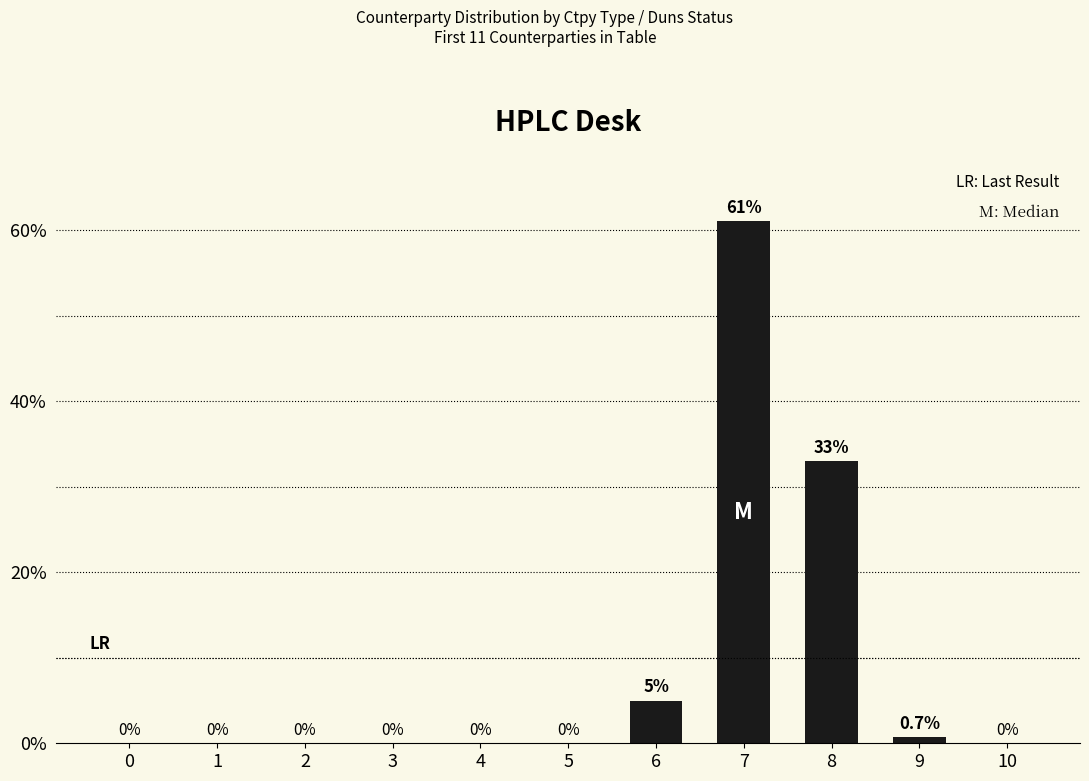

What is the change in value from 5 to 7?

+61.0